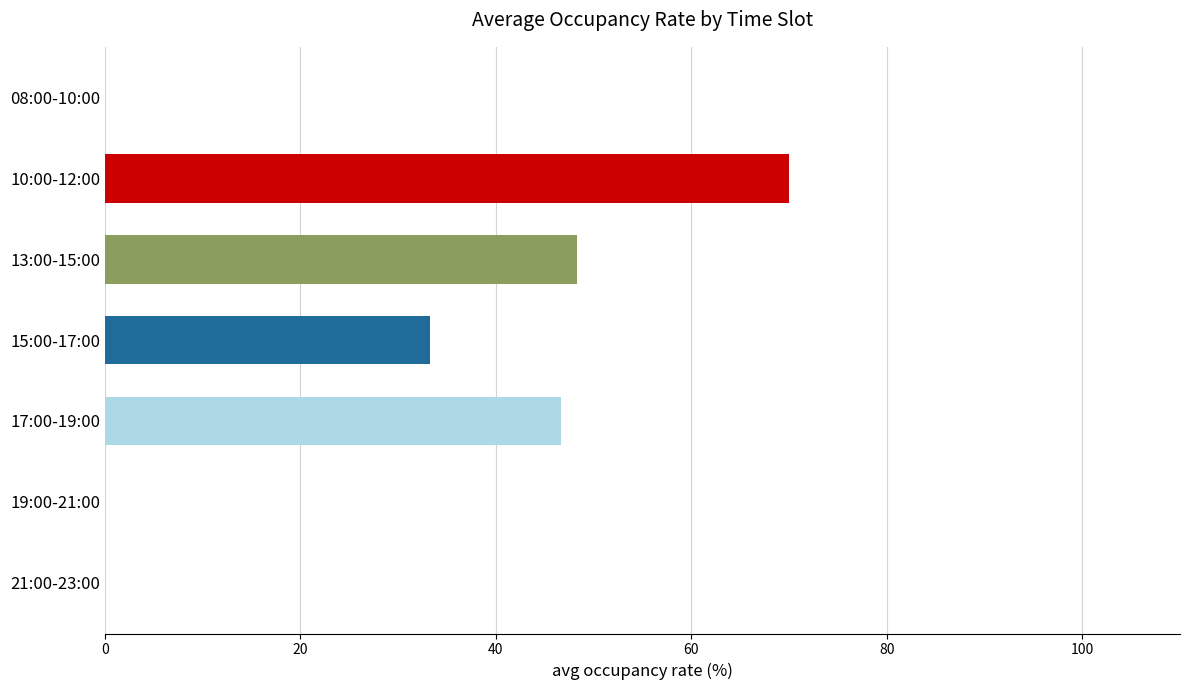

What is the change in value from 10:00-12:00 to 13:00-15:00?

-21.7